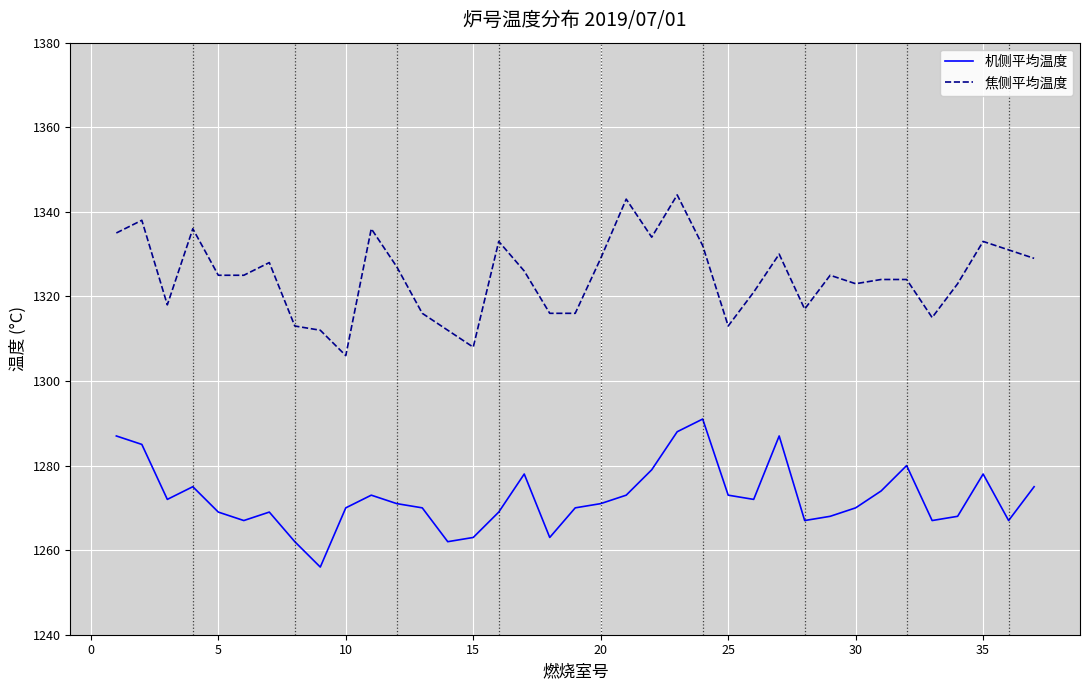

List the series in order of their overall mean, highest first.

焦侧平均温度, 机侧平均温度